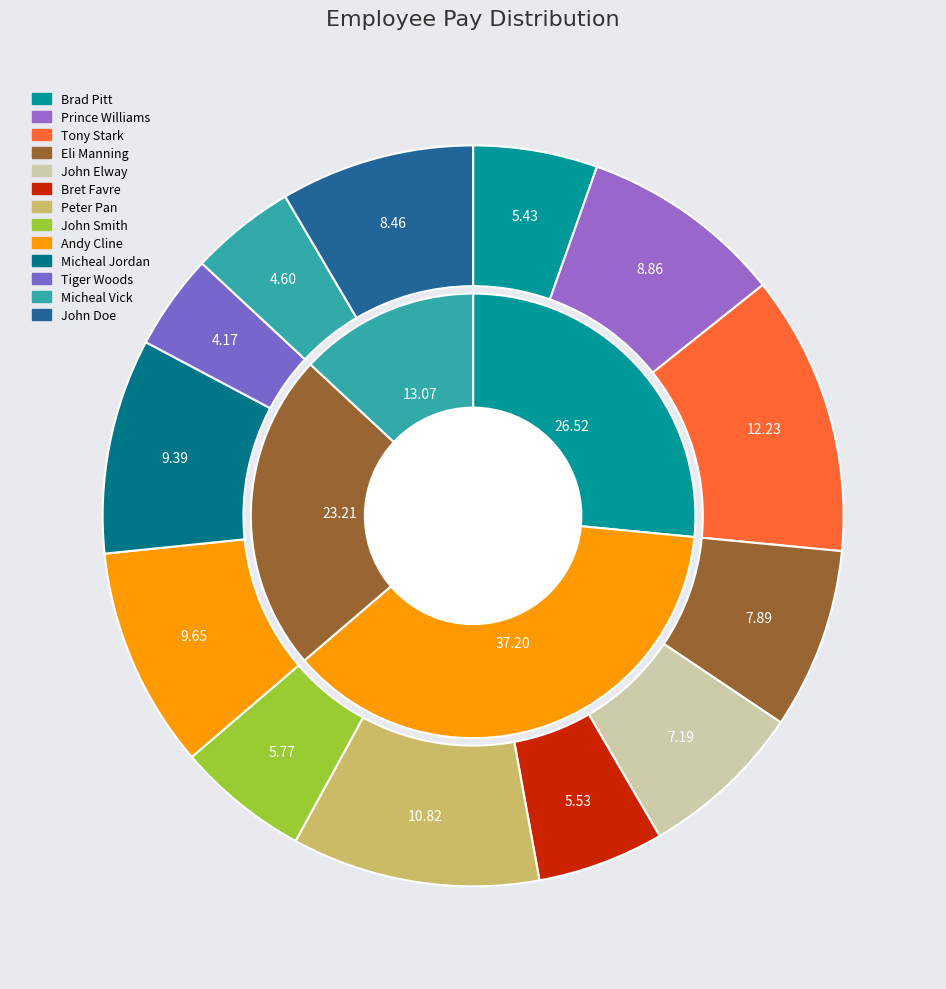

What is the largest slice in the pie chart?

Tony Stark